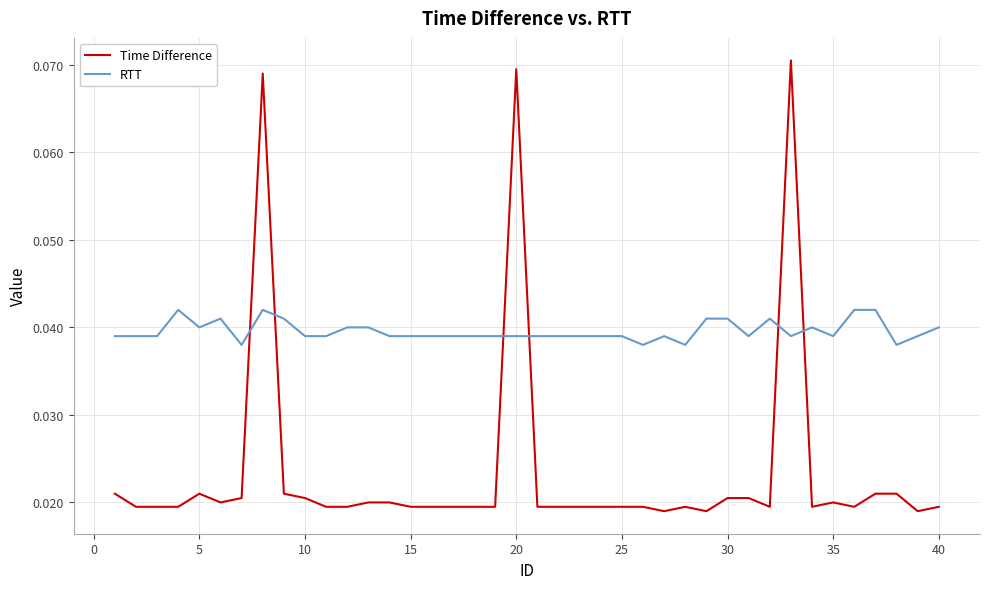

Which series has the largest total across all categories?

RTT